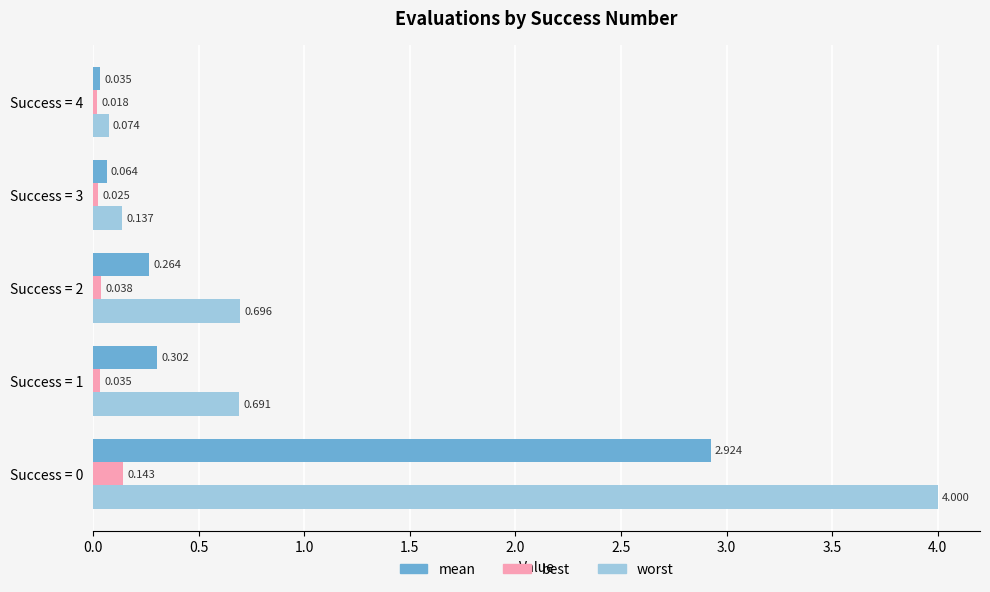

How many best values are between 0 and 1?

5